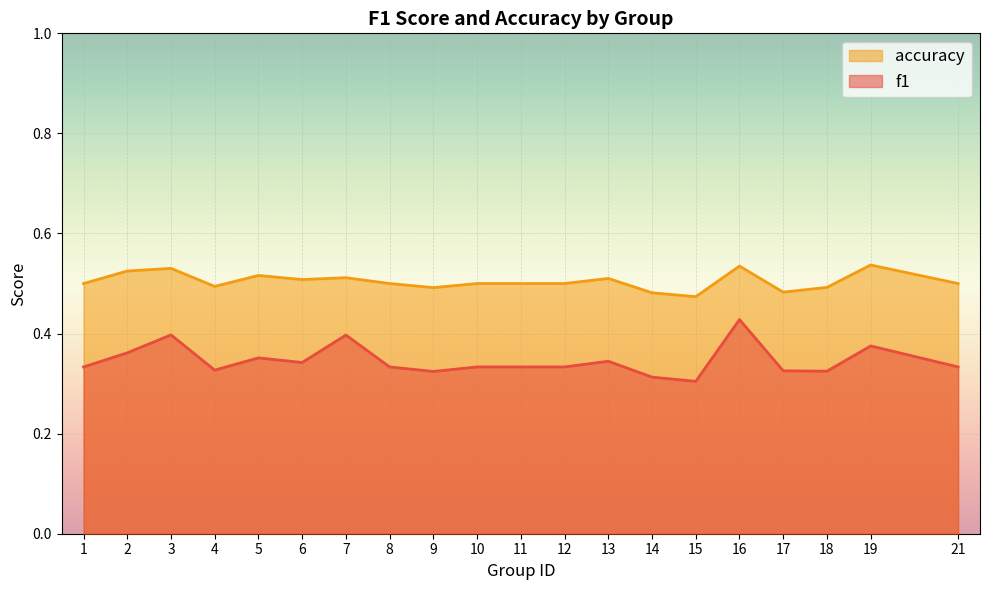

Is the value of accuracy at 10 greater than the value of f1 at 21?

Yes